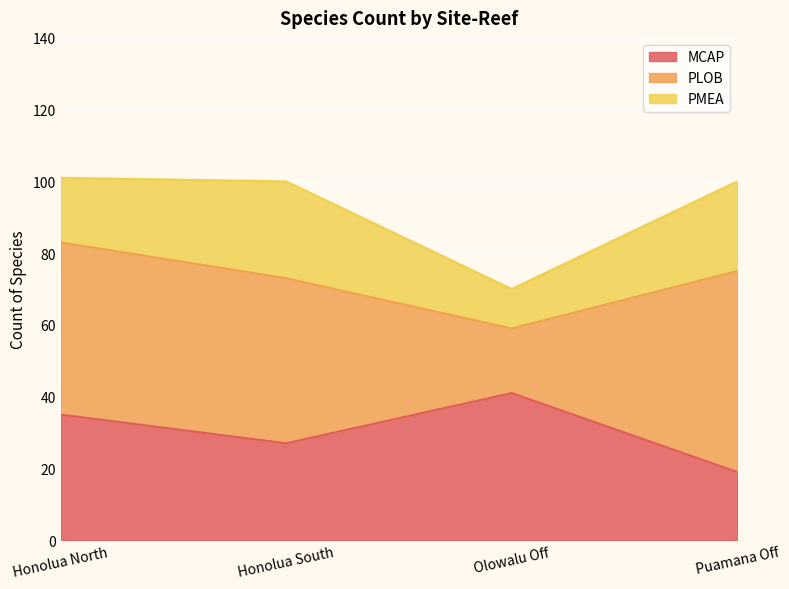

True or false: PLOB has a value of 29 at Olowalu Off.

False